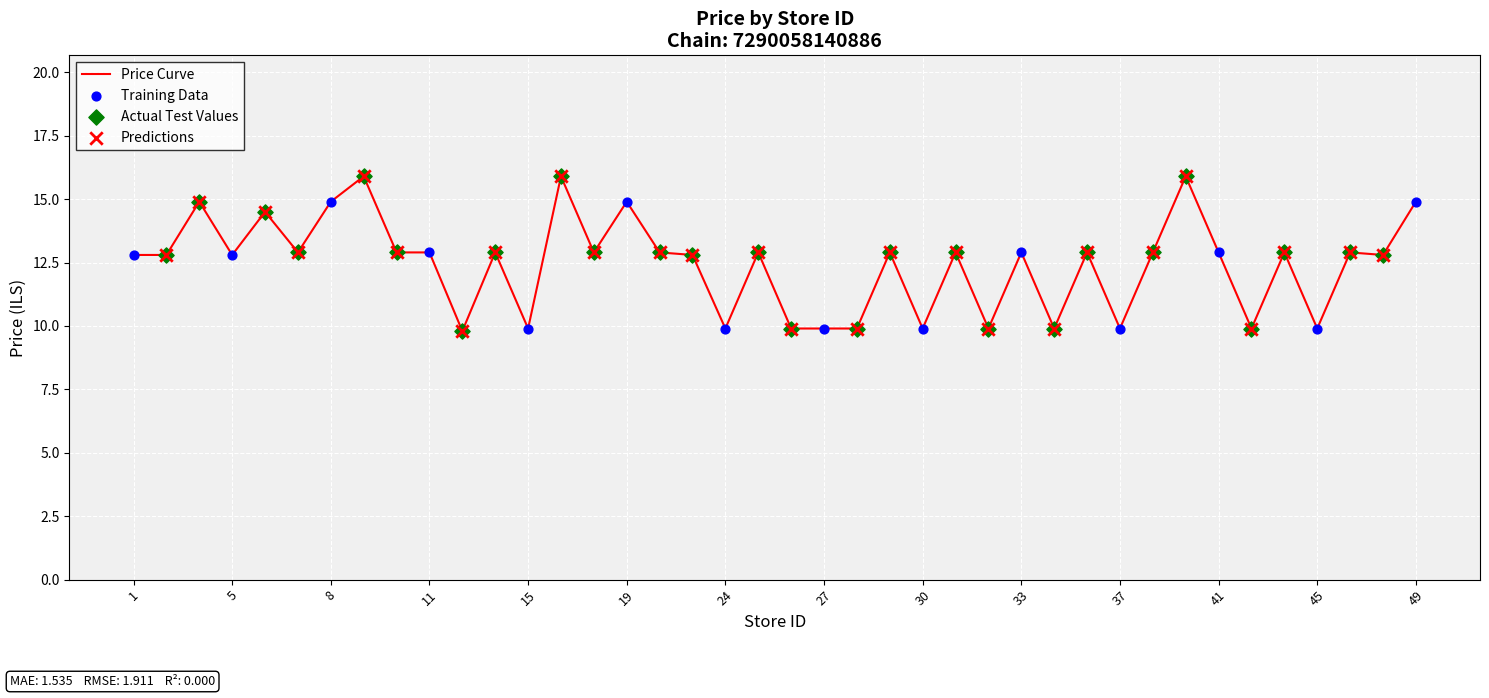

What is the smallest value displayed?

9.8